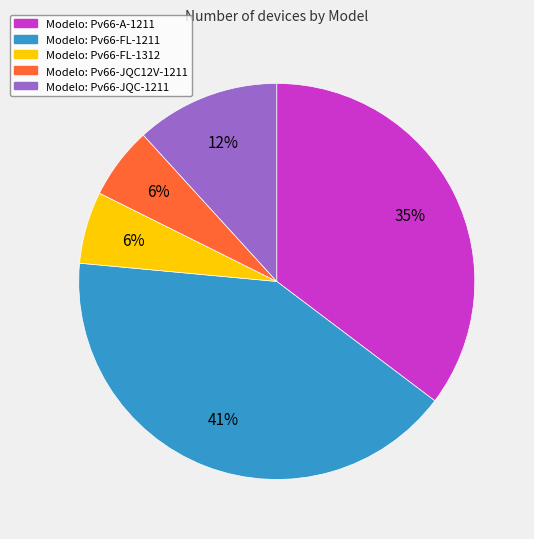

To the nearest percent, what is the average slice percentage?

20%